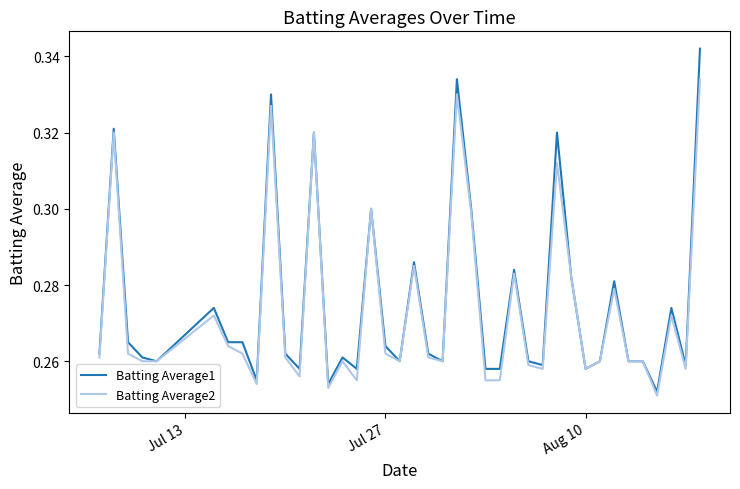

Which series has the widest spread of values?

Batting Average1